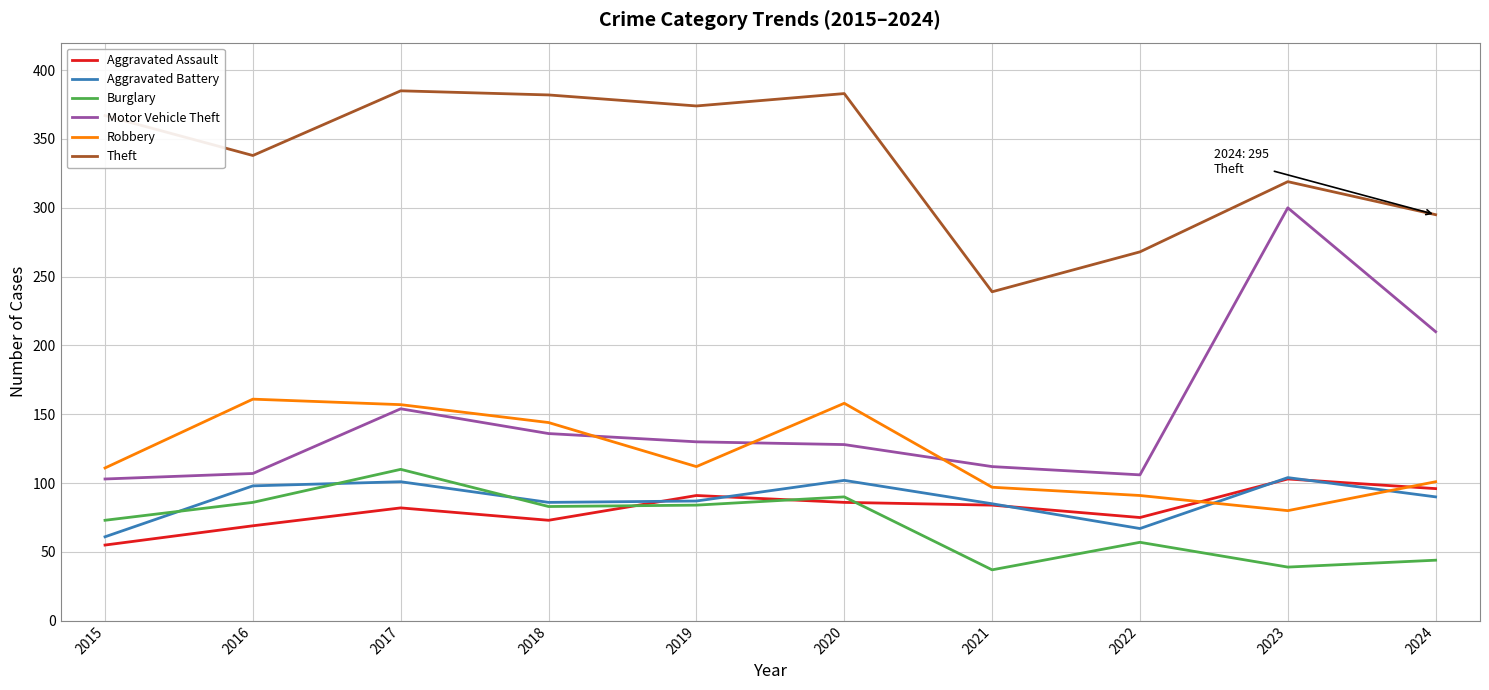

Where is Burglary nearest to the value 73?

2015